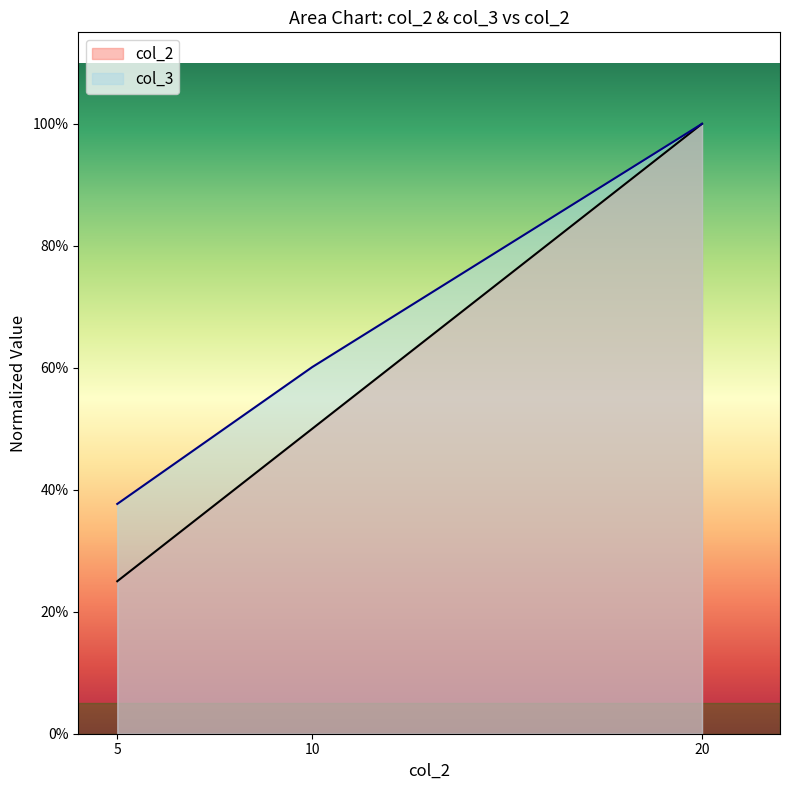

What is the difference between the maximum and minimum values in the col_3 series?

0.6